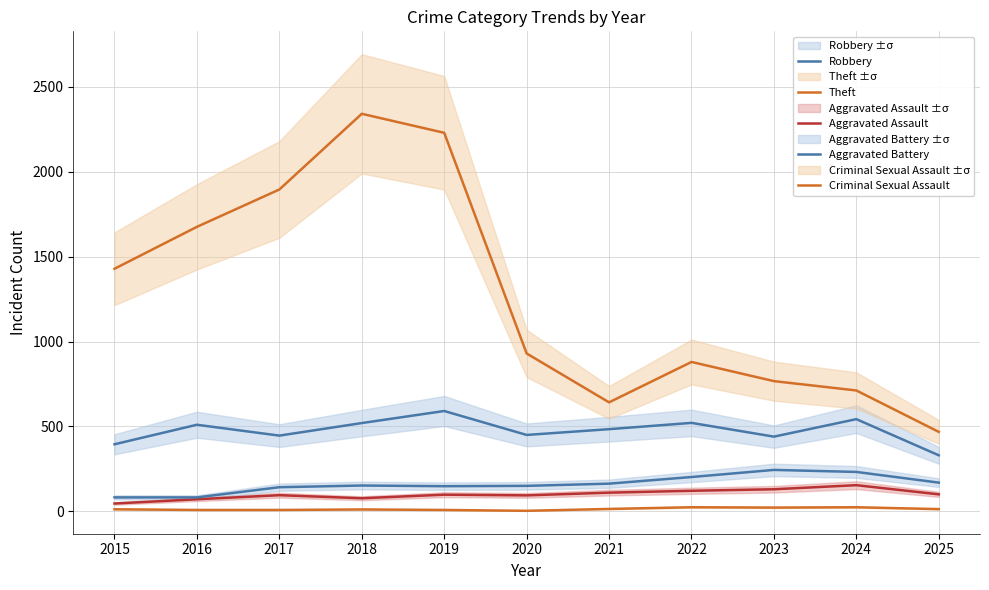

At 2024, list the series in order from largest to smallest.

Theft, Robbery, Aggravated Battery, Aggravated Assault, Criminal Sexual Assault